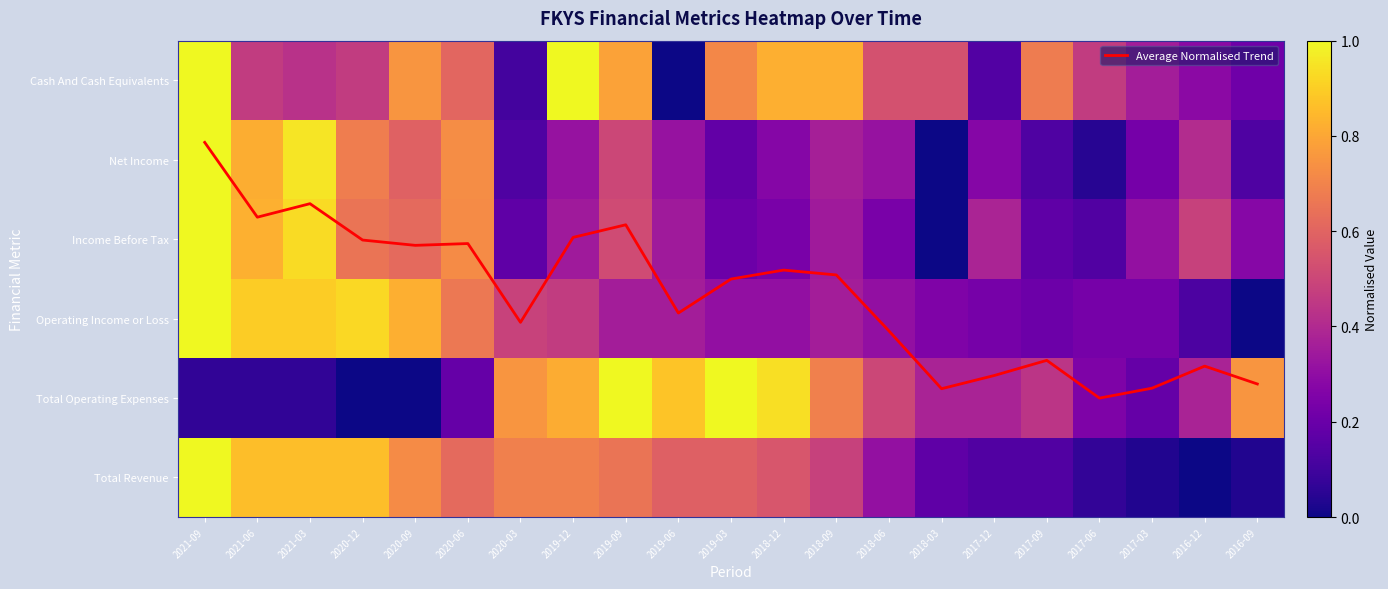

Which series has the largest total across all categories?

Average Normalised Trend